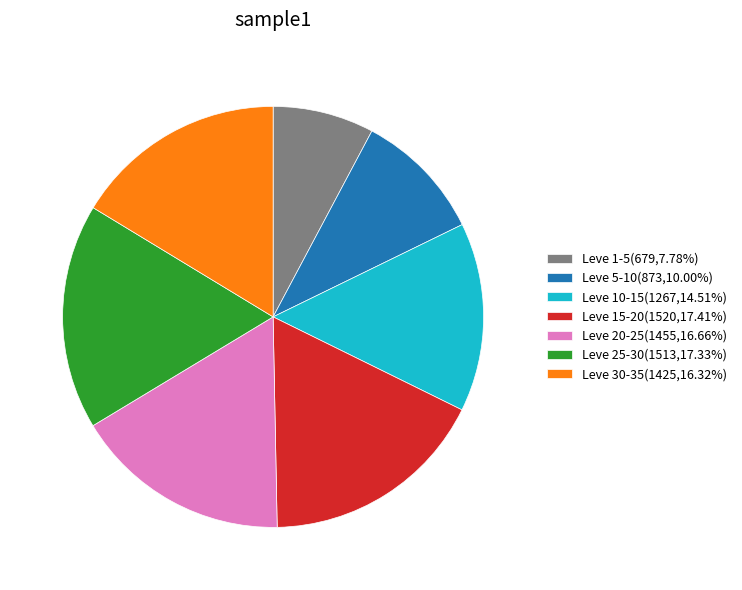

Combined, do Leve 20-25(1455,16.66%) and Leve 25-30(1513,17.33%) account for over 50%?

No